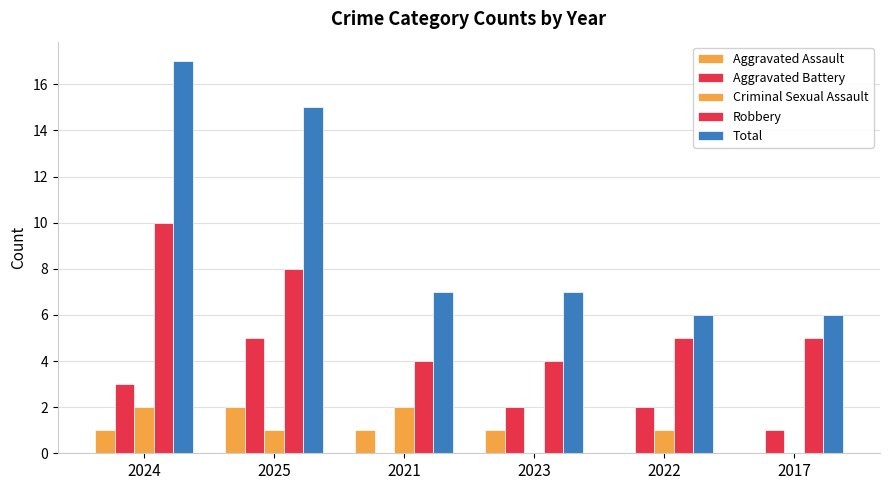

Are the bars grouped side by side (vs. stacked)?

Yes